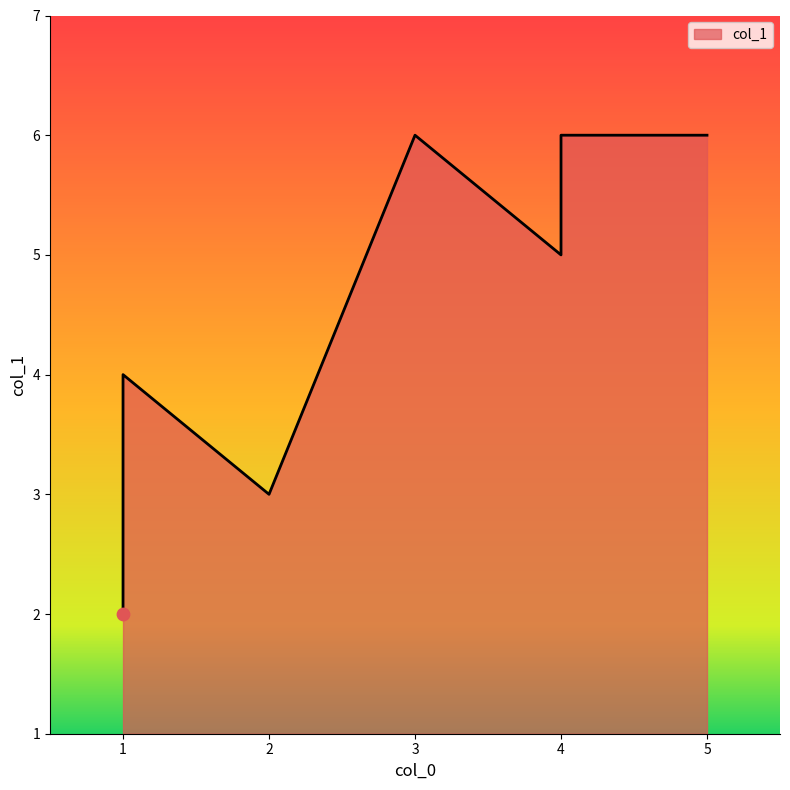

Between 3 and 2, which is larger?

3